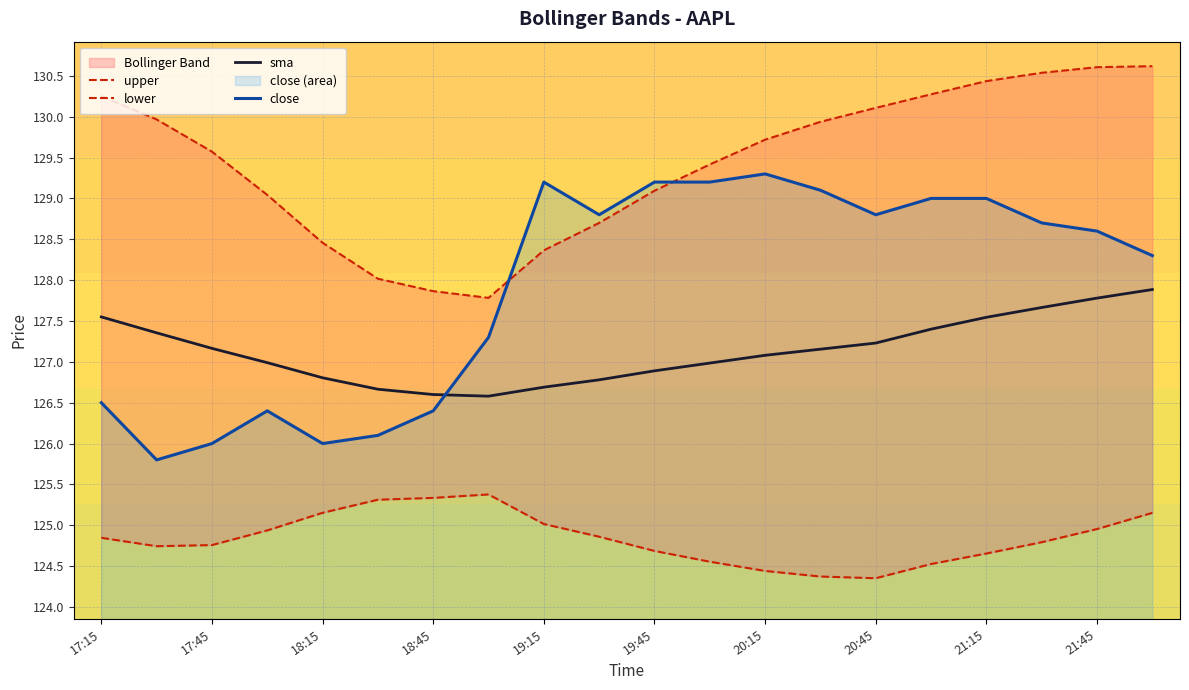

What is the highest value of the close series?

129.3